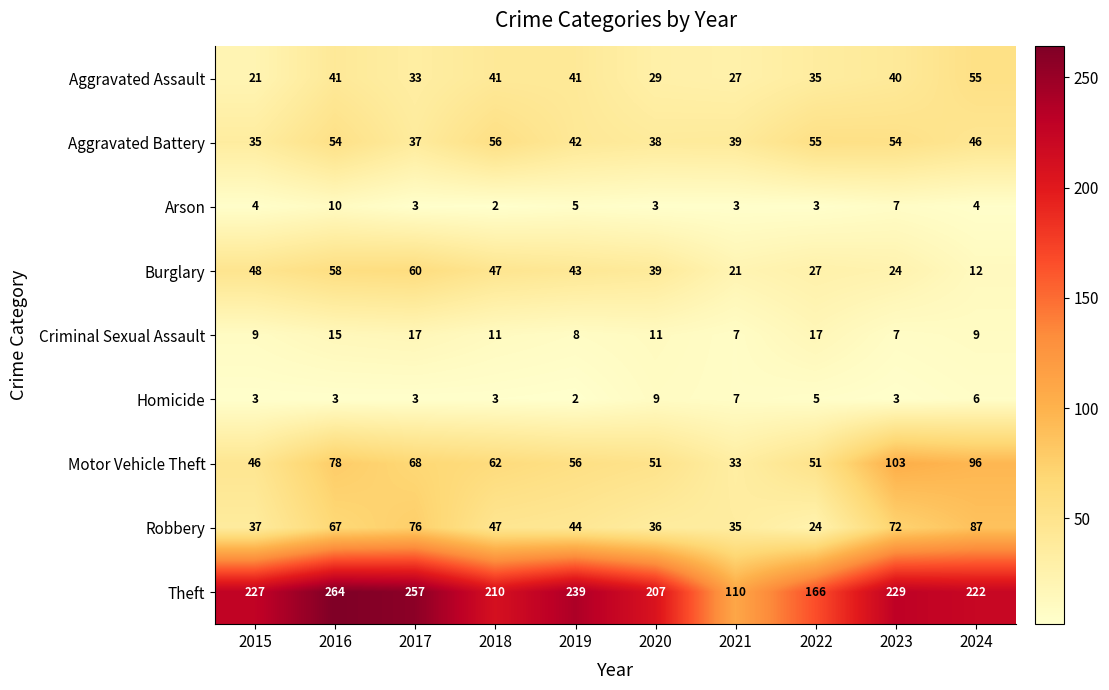

What is the sum of all Motor Vehicle Theft values?

644